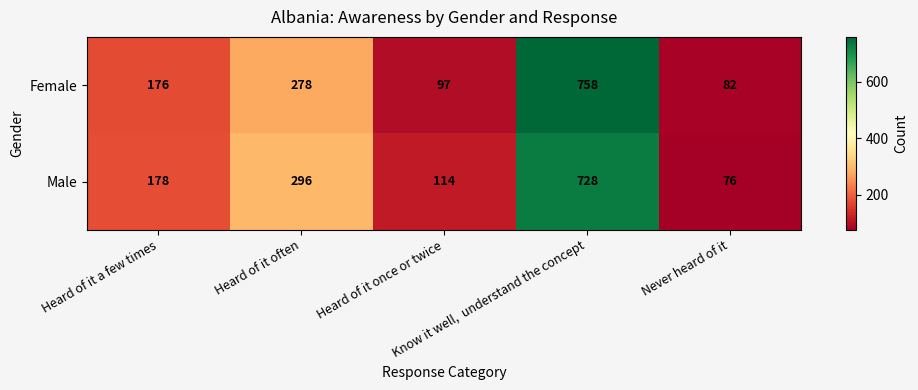

Which series has the largest total across all categories?

Male